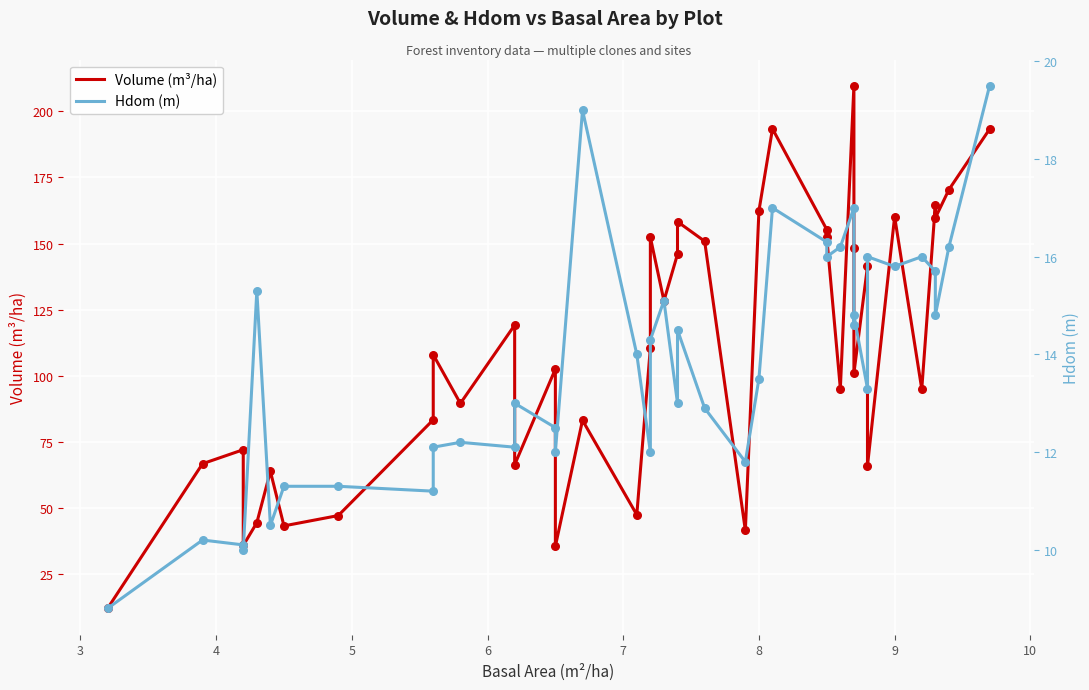

Which series has the largest total across all categories?

Volume (m³/ha)